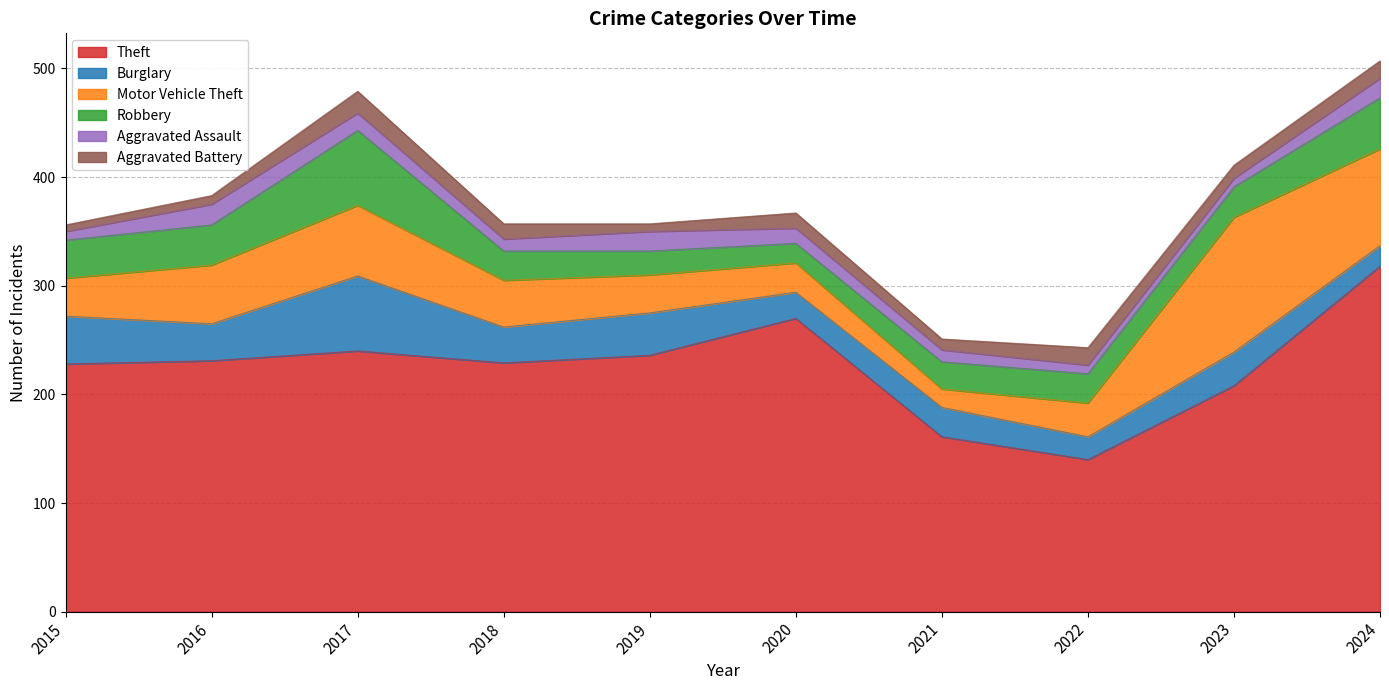

Between 2024 and 2016, which is larger?

2024